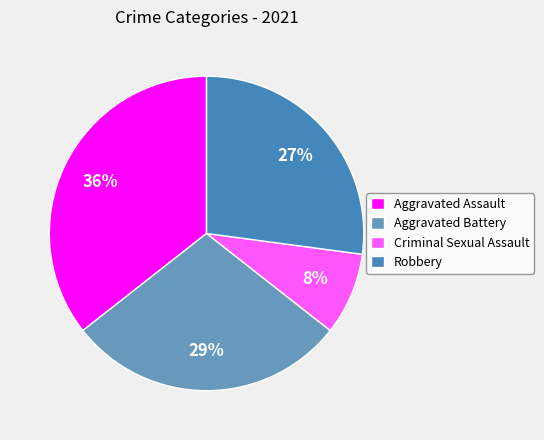

How many slices are in this pie chart?

4